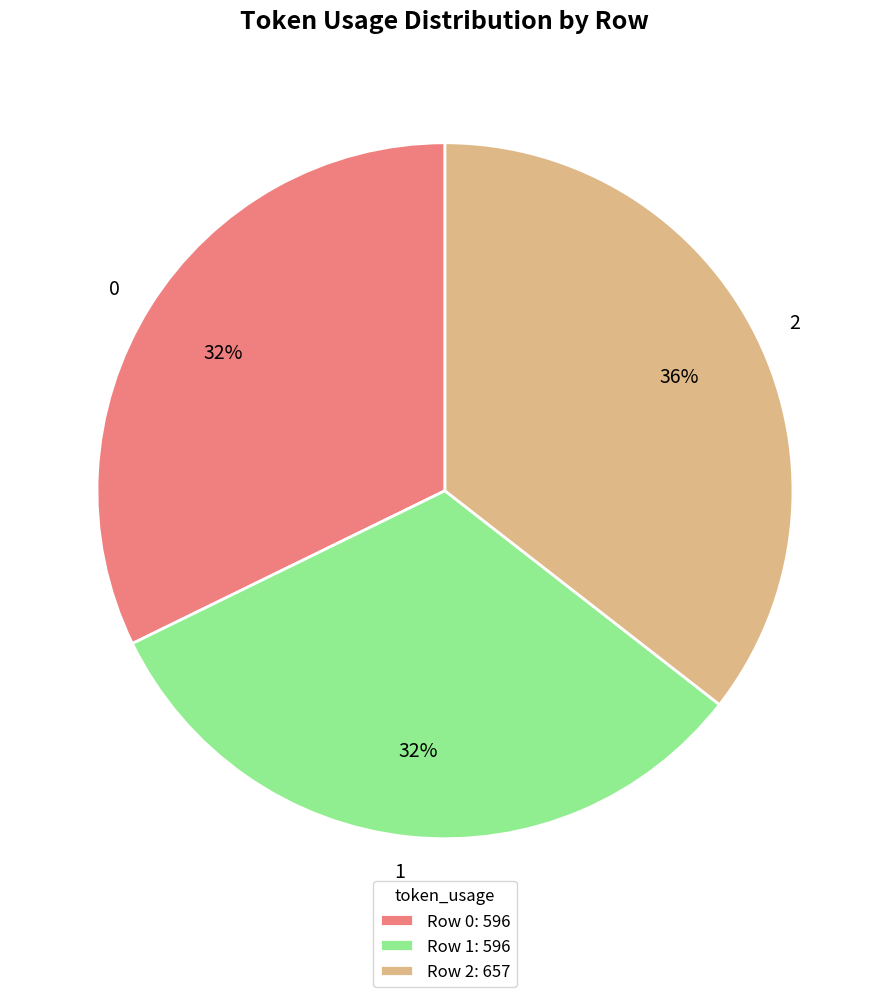

To the nearest percent, what is the combined percentage of 1 and 0?

64%